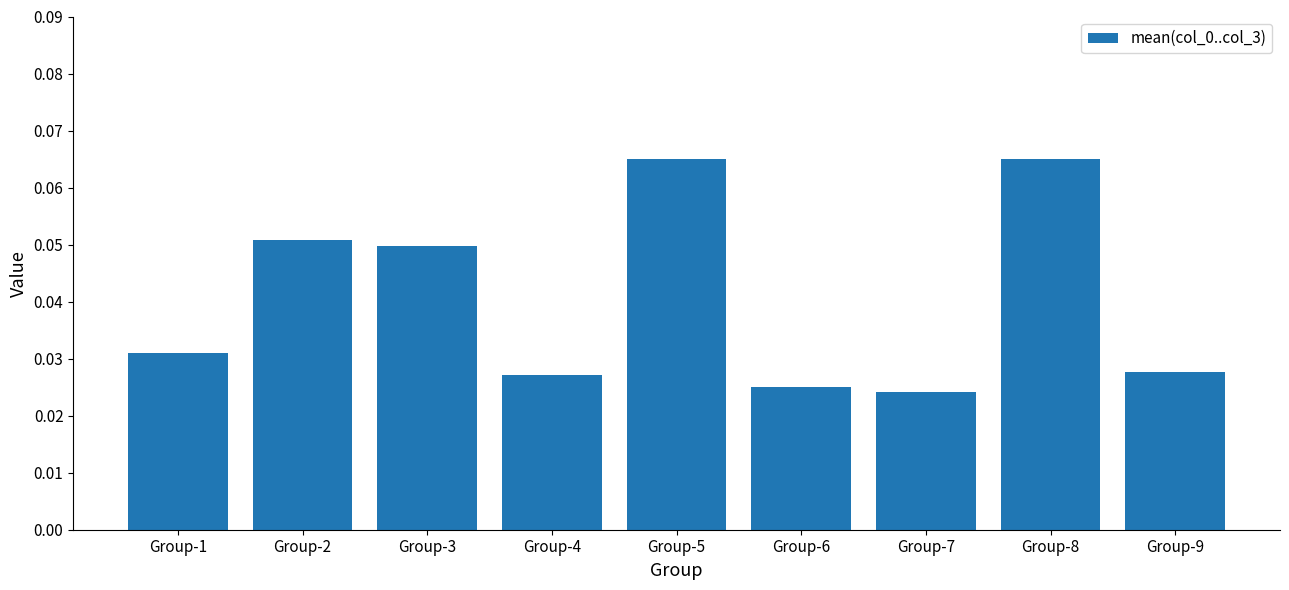

True or false: the data shows 0.0 at Group-5.

False